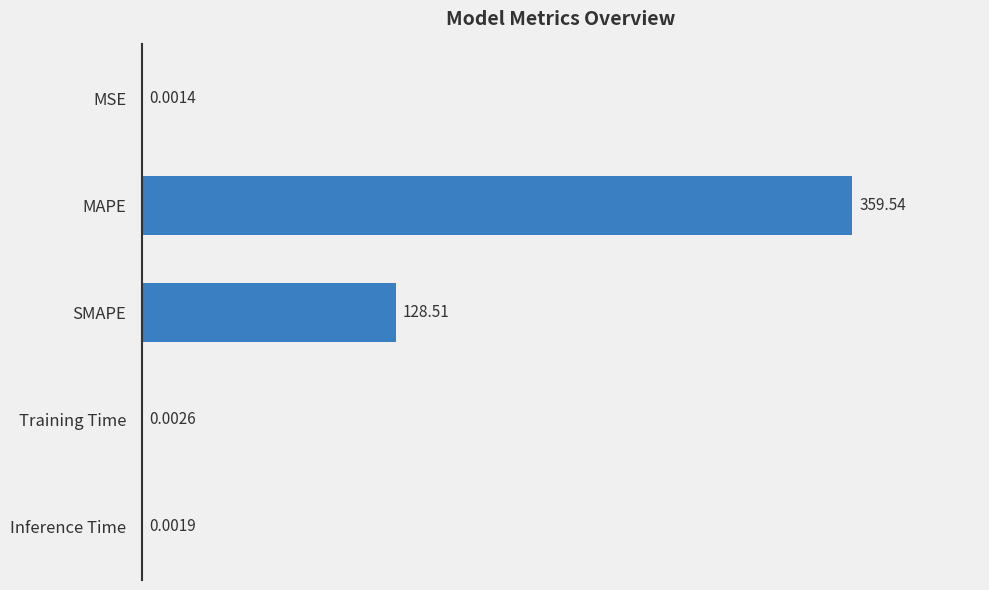

What is the sum of the values at SMAPE and MSE?

128.5